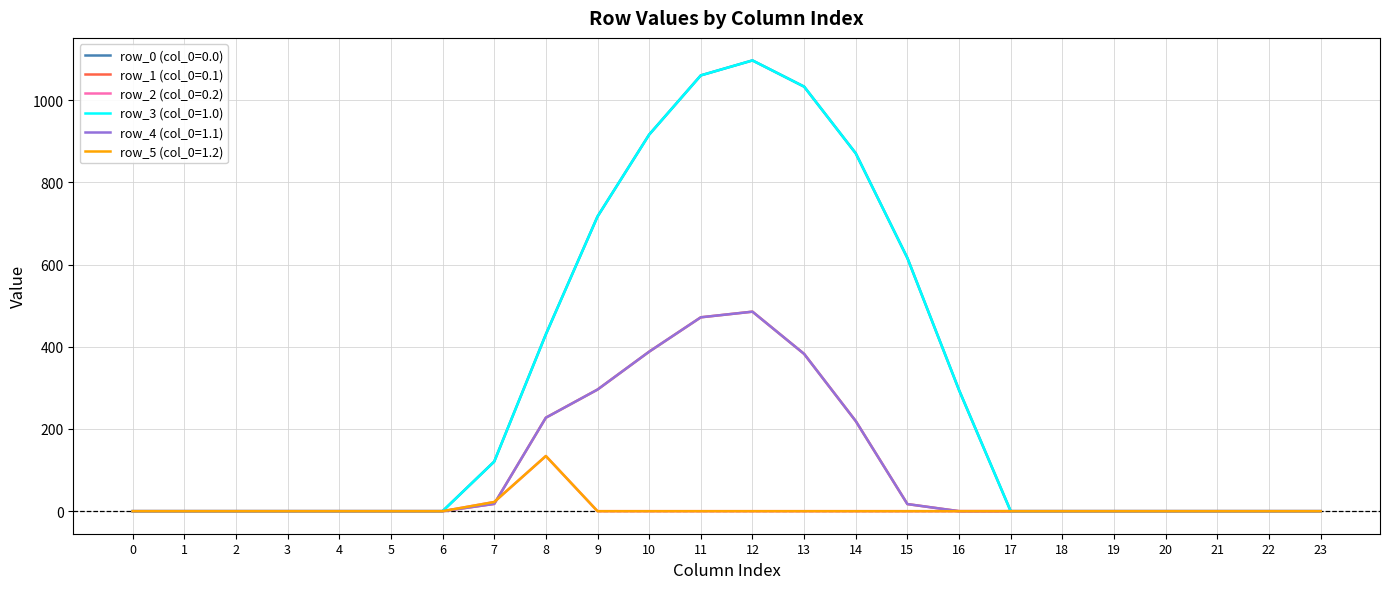

Which category has the highest value in the row_2 (col_0=0.2) series?

8